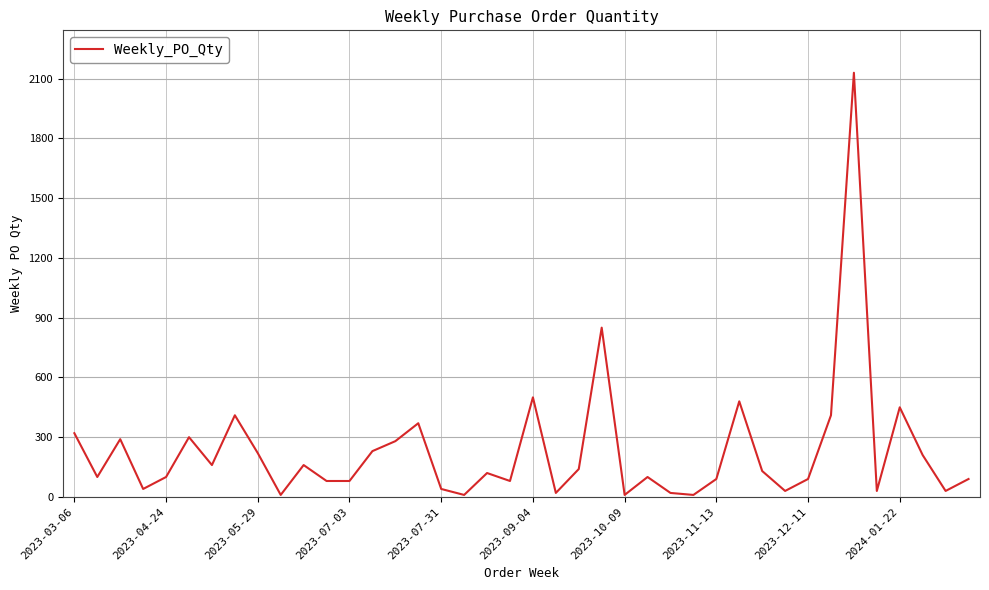

What is the maximum value shown in the chart?

2130